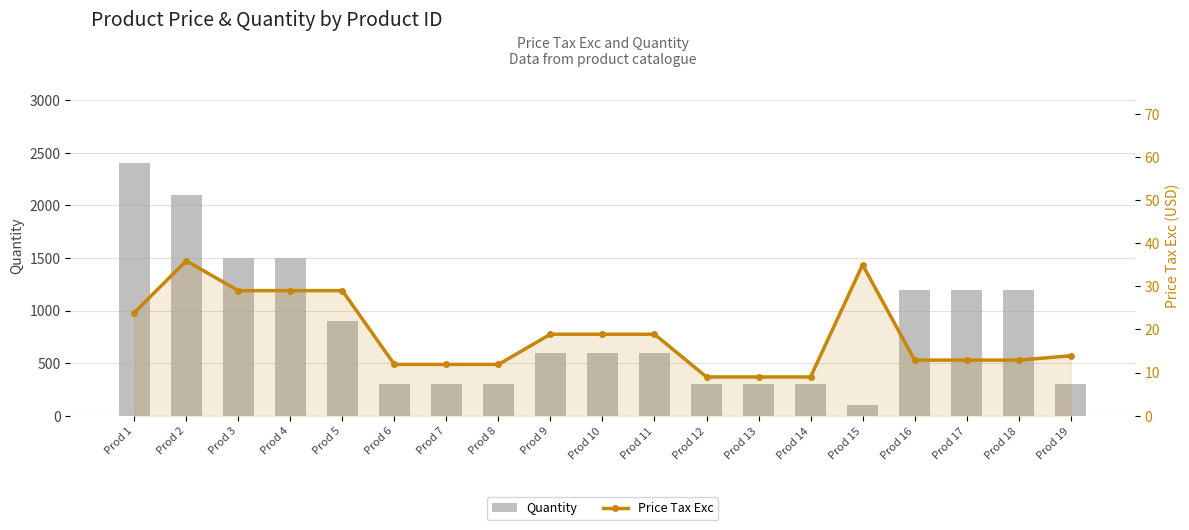

Which series has the largest total across all categories?

Quantity